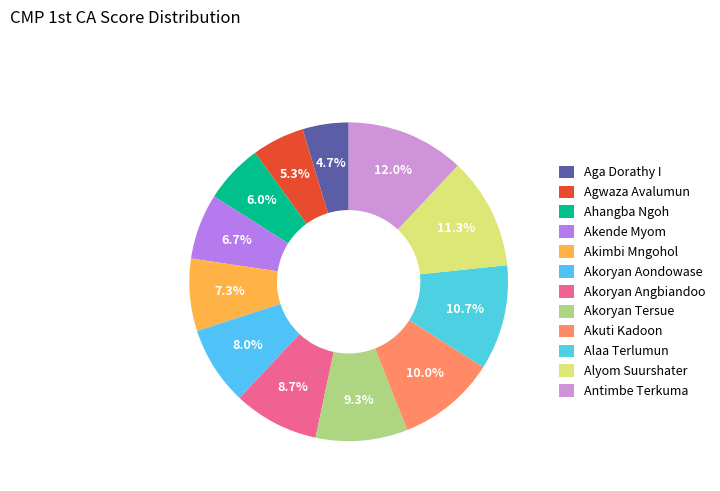

Between Akuti Kadoon and Antimbe Terkuma, which is larger?

Antimbe Terkuma